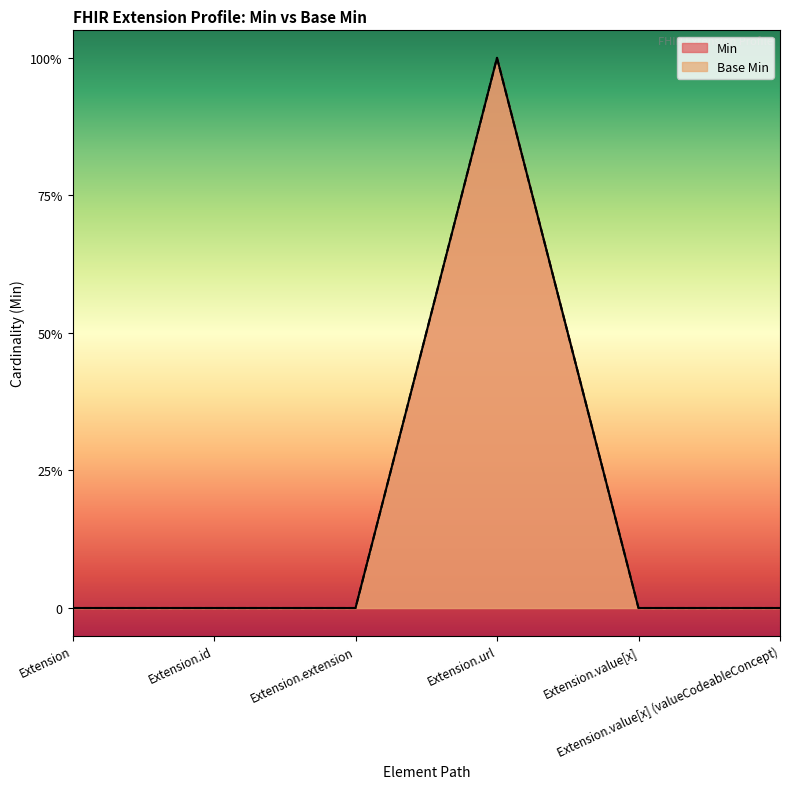

Which label corresponds to the smallest value in the chart?

Extension